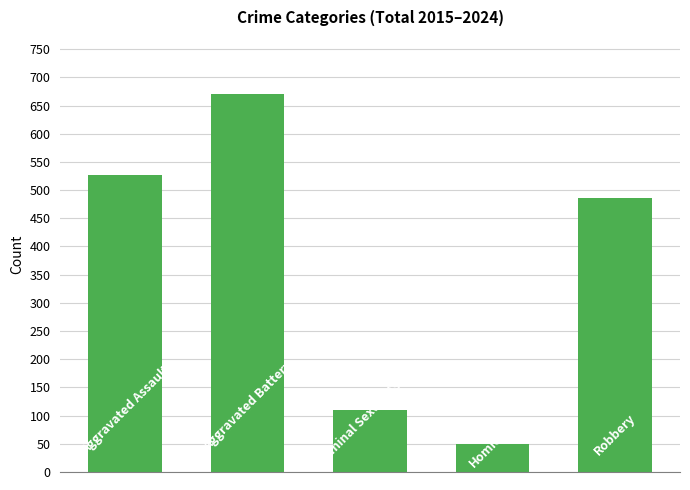

Reading left to right, extract all data points from this chart.

527	671	110	49	486